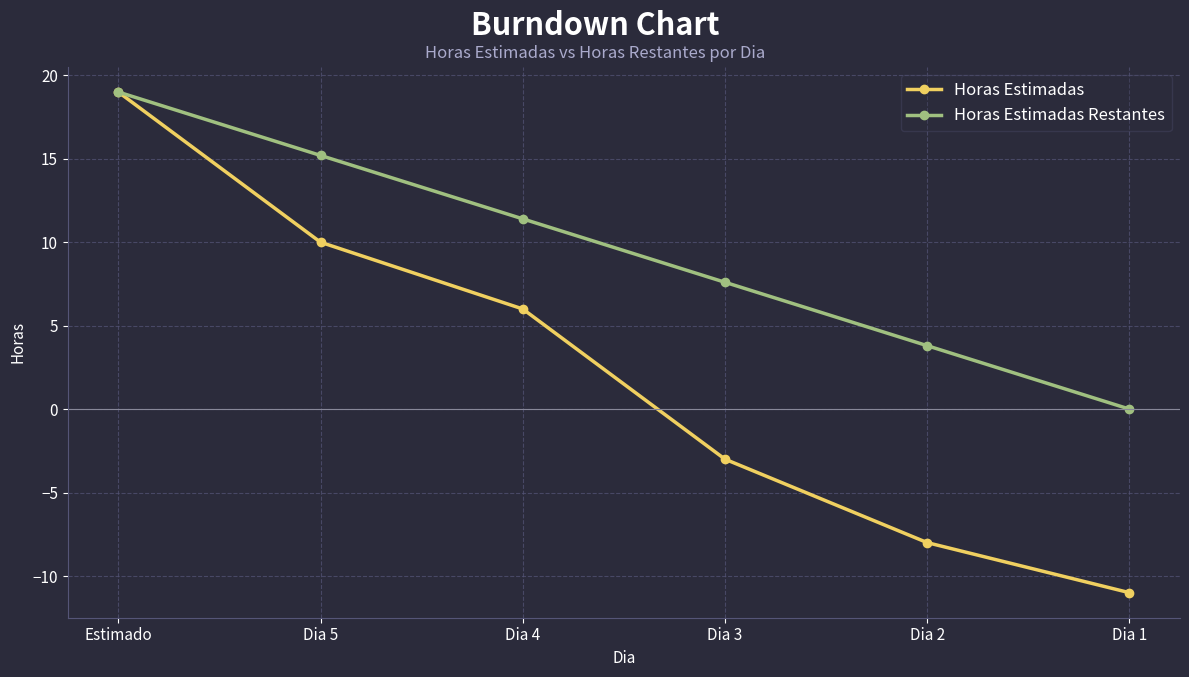

The value of Horas Estimadas Restantes at Dia 4 is 7.2. True or false?

False